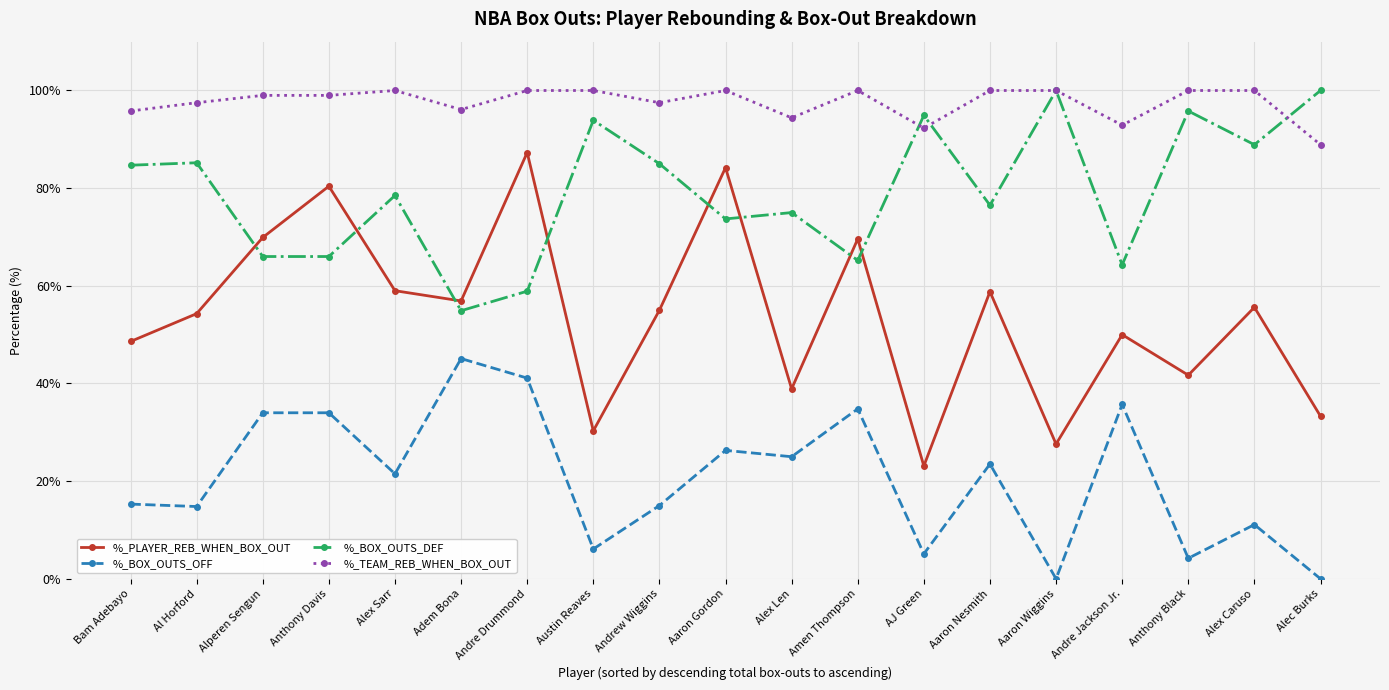

What is the greatest value displayed?

100.0